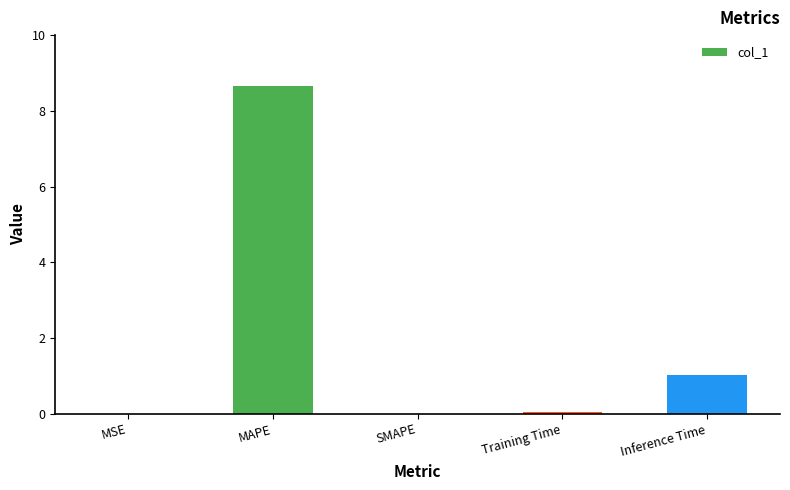

Is it true that the value at MAPE is 8.7?

True